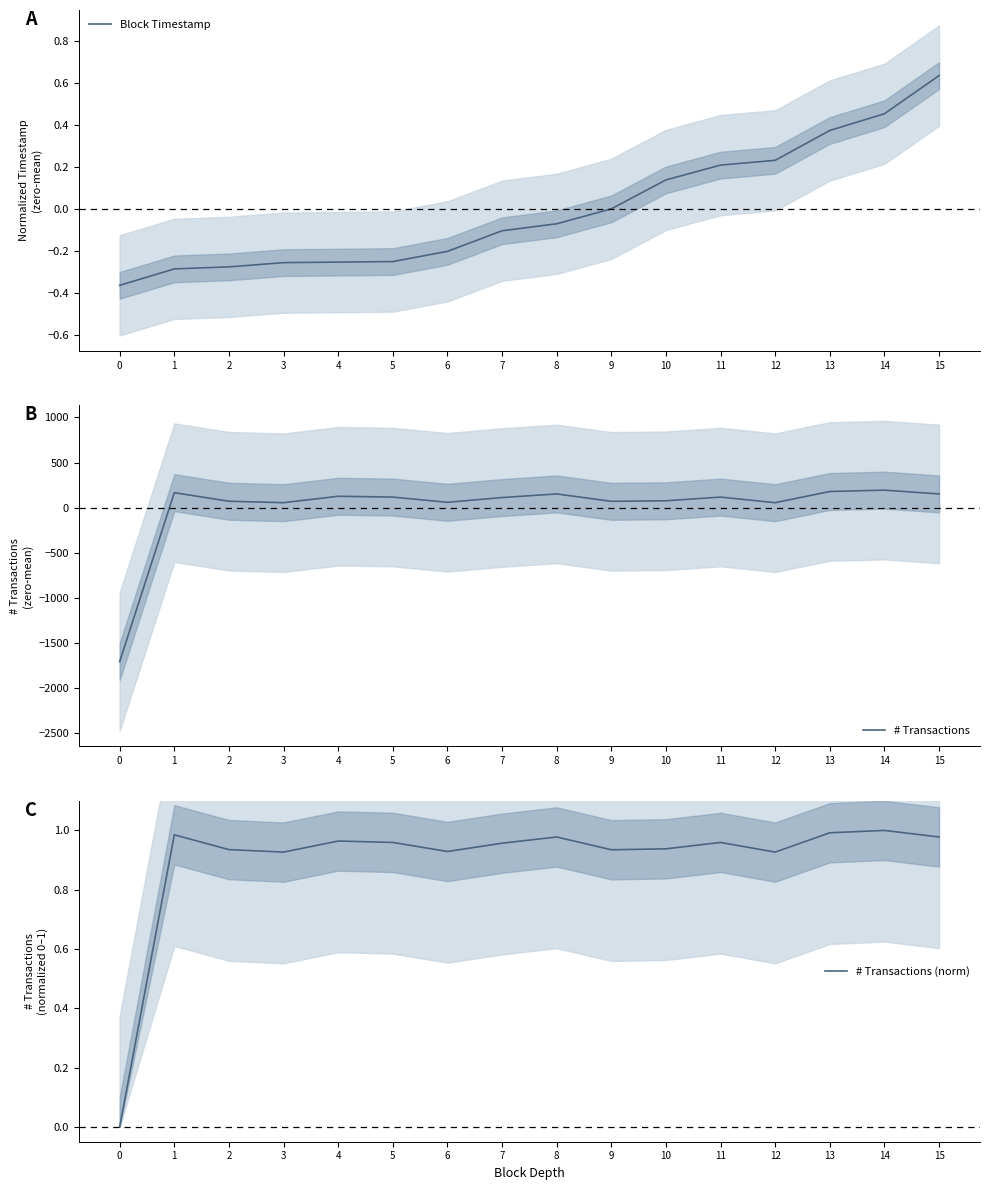

The value of Block Timestamp at 4 is -0.3. True or false?

False